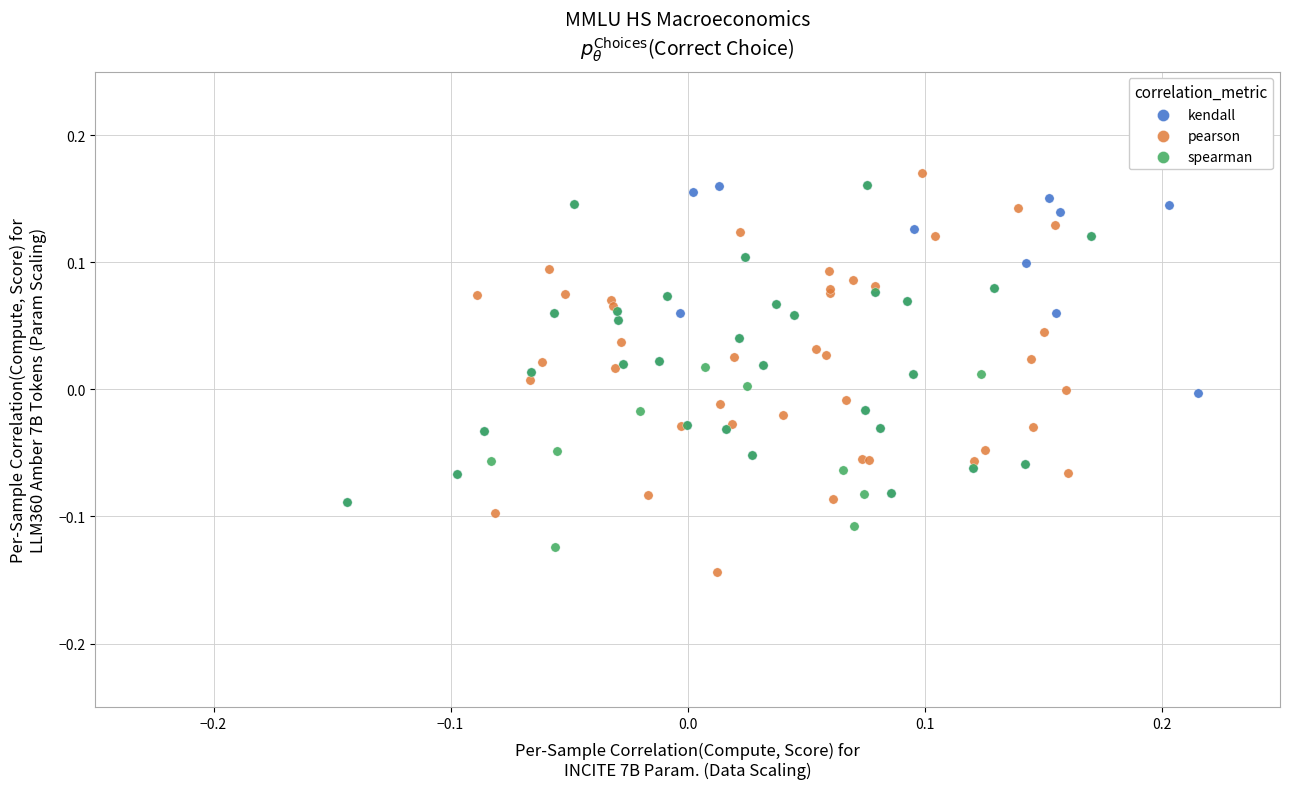

Which series reaches the maximum Y coordinate?

pearson